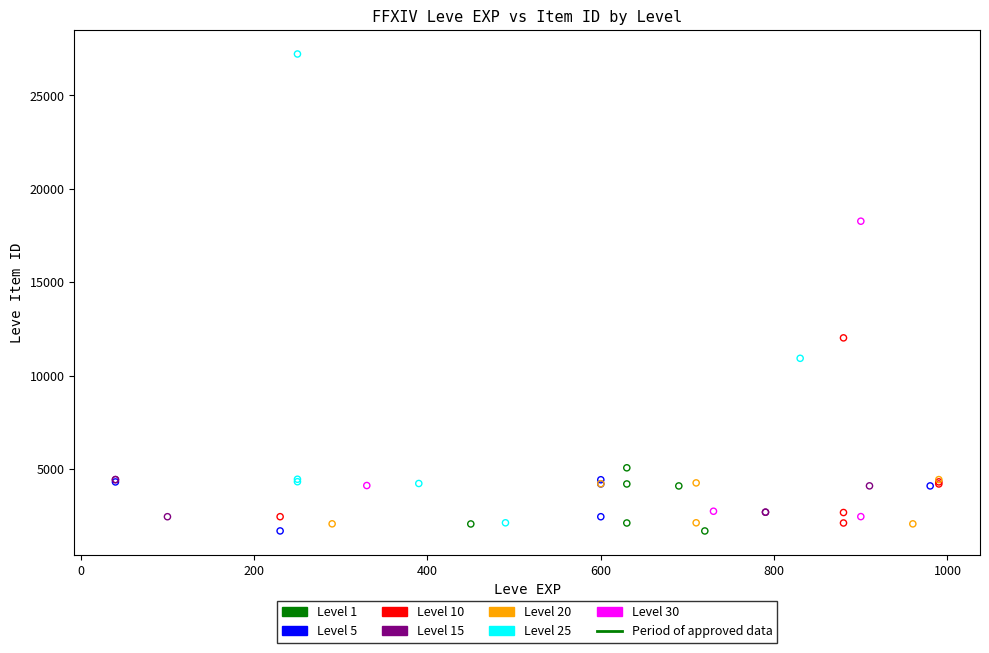

Which series reaches the maximum Y coordinate?

Level 25